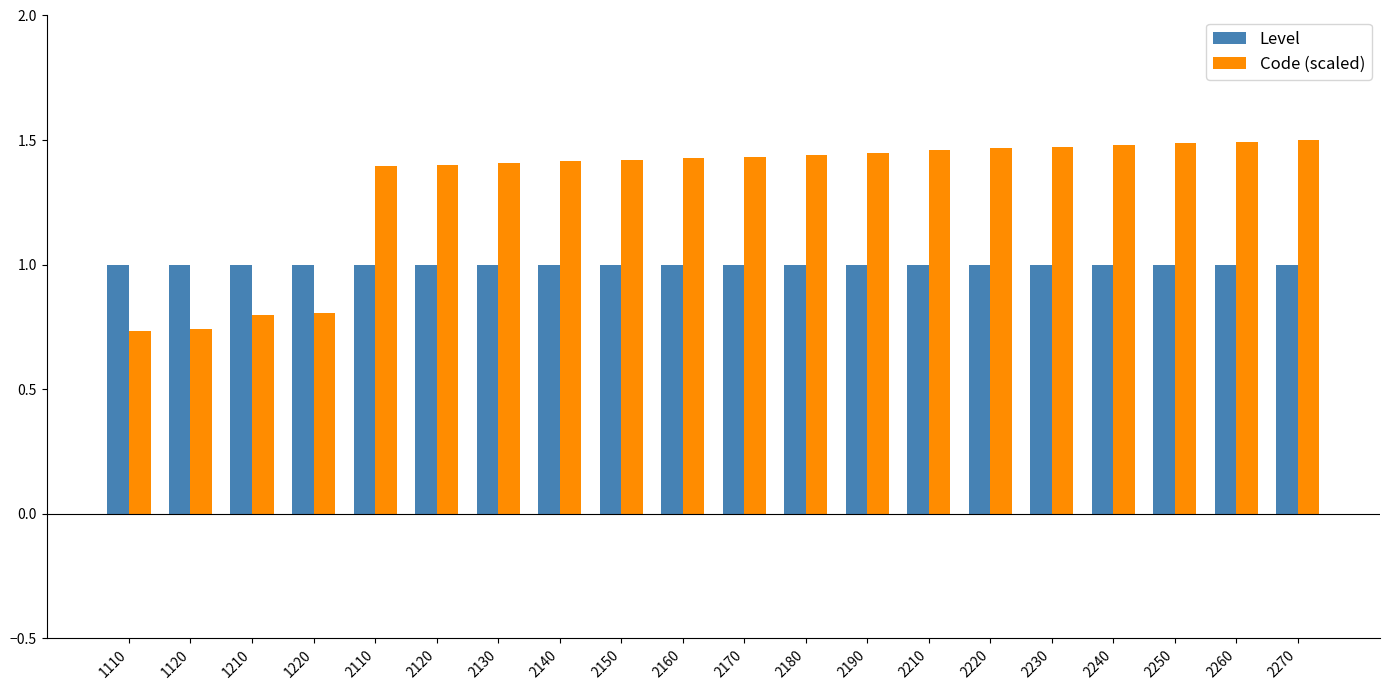

List the series in order of their overall mean, lowest first.

Level, Code (scaled)